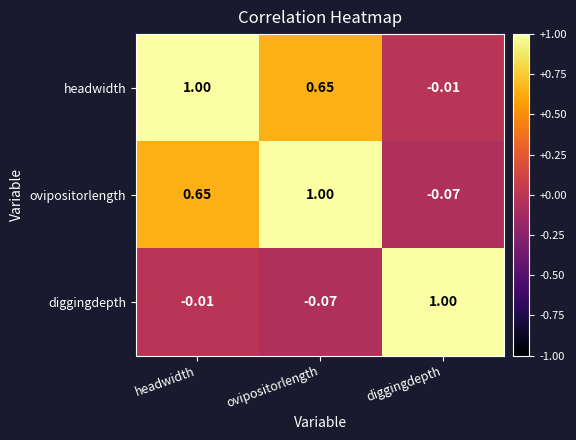

At which label is ovipositorlength closest to 0?

diggingdepth